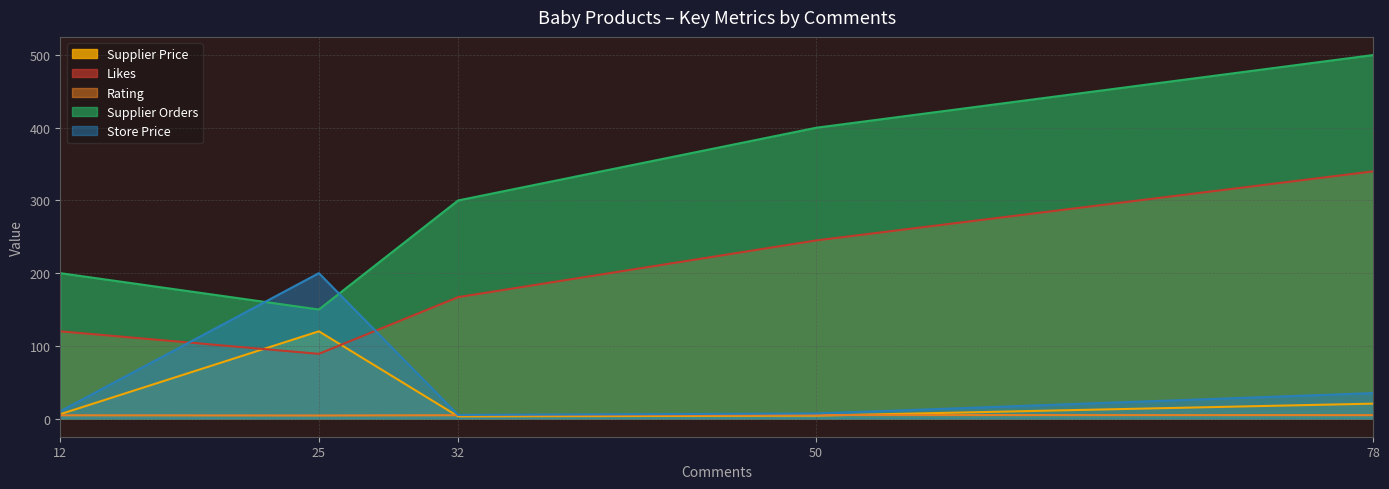

How many series are shown in this chart?

5